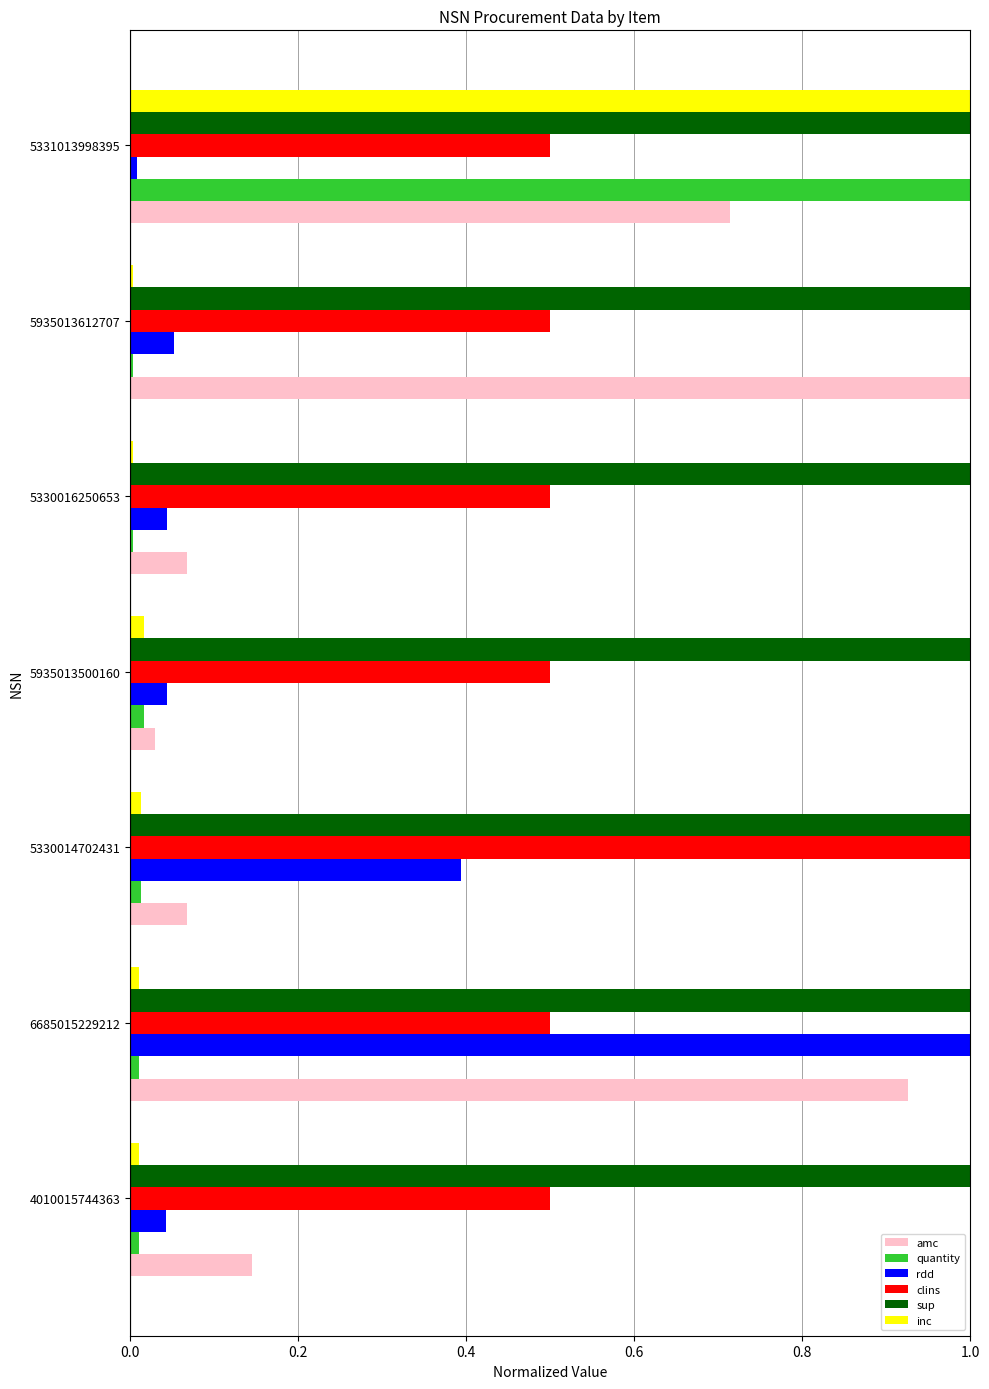

Which series changed the most between 5330014702431 and 5935013500160?

clins